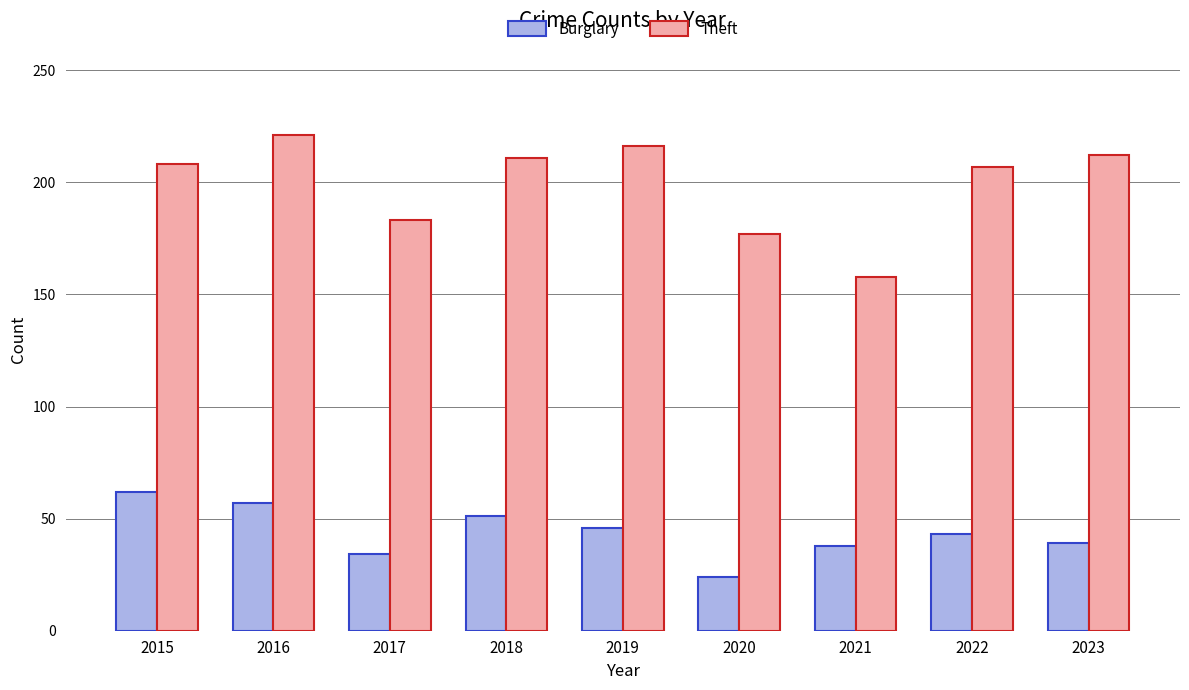

What is the lowest value of the Burglary series?

24